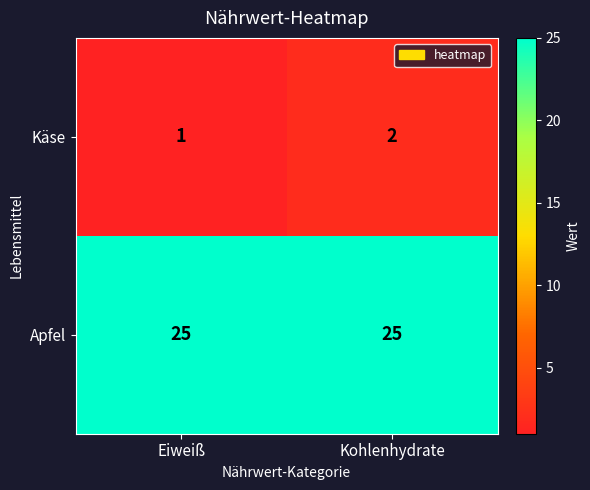

Rank the series by their average value, from lowest to highest.

Käse, Apfel